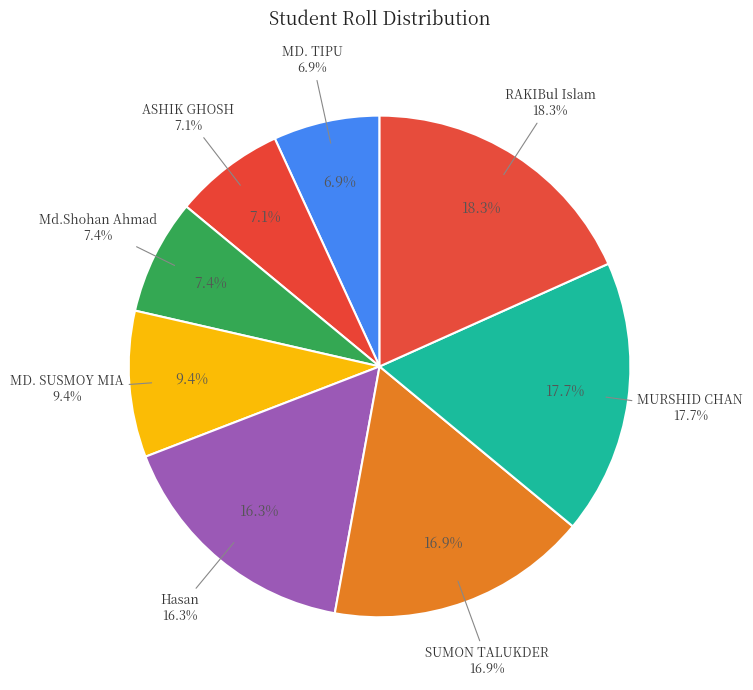

What percentage is NOT represented by ASHIK GHOSH?

92.9%